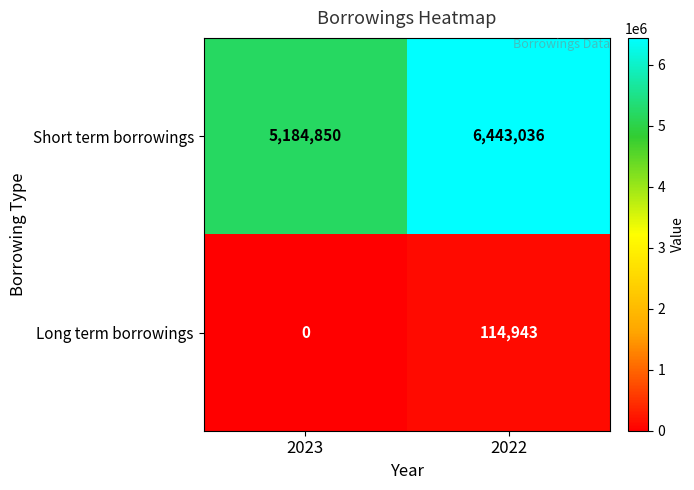

What is the highest value of the Long term borrowings series?

114943